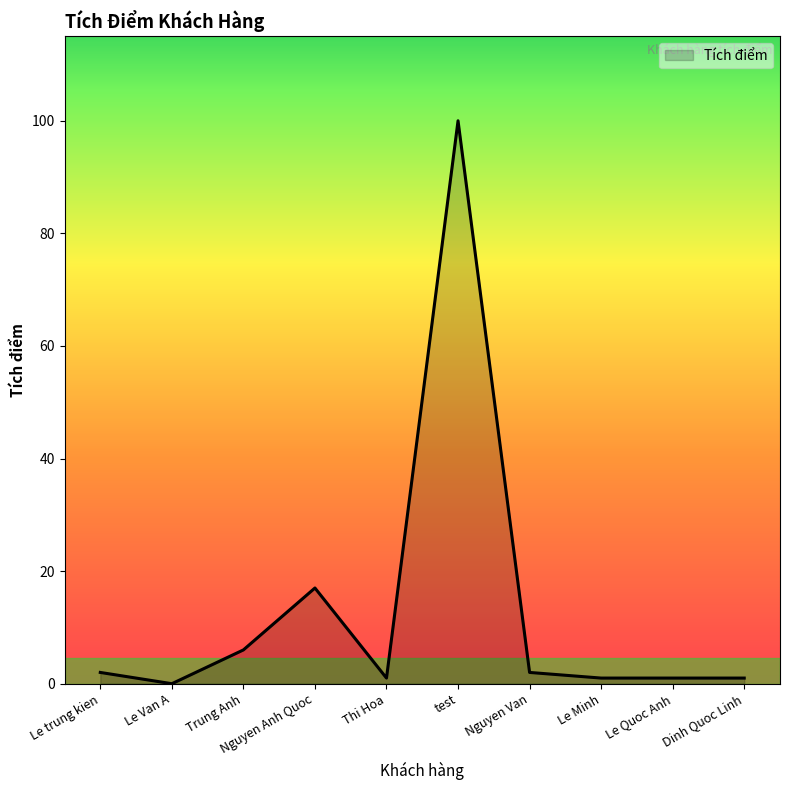

Does the chart display data point markers on the line(s)?

No